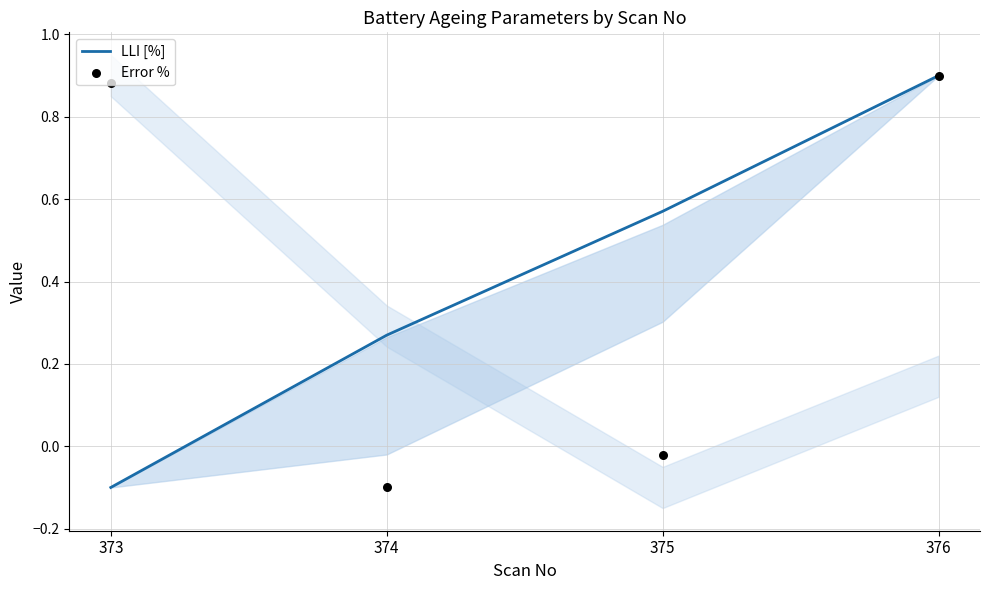

At how many categories does at least one series exceed 0?

4